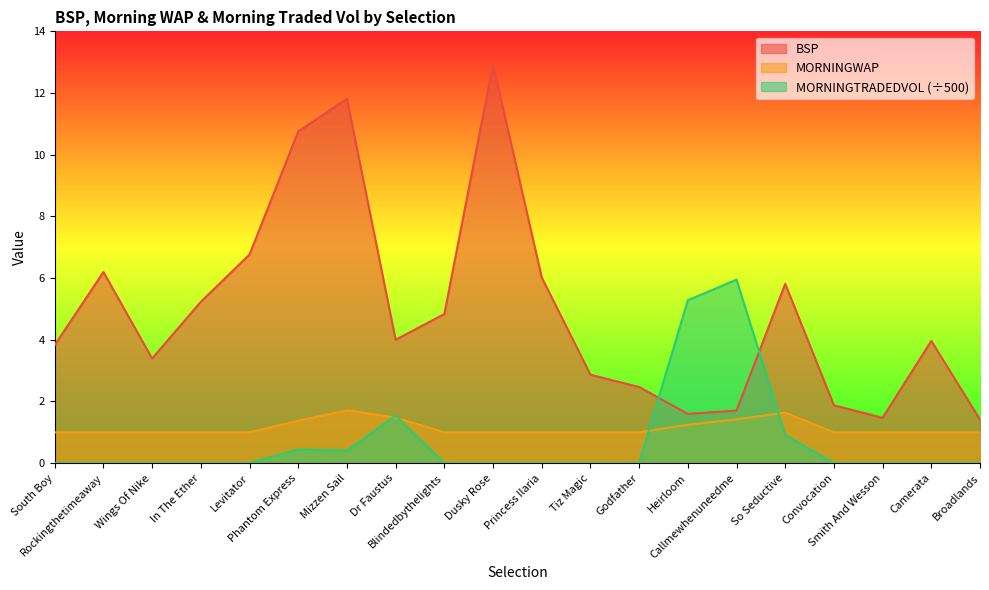

Reading right to left, list all the values displayed in this chart.

BSP: 1.4	4.0	1.5	1.9	5.8	1.7	1.6	2.5	2.9	6.0	12.9	4.8	4.0	11.8	10.8	6.8	5.2	3.4	6.2	3.8
MORNINGTRADEDVOL: 0.0	0.0	0.0	0.0	0.9	5.9	5.3	0.0	0.0	0.0	0.0	0.0	1.5	0.4	0.4	0.0	0.0	0.0	0.0	0.0
MORNINGWAP: 1.0	1.0	1.0	1.0	1.6	1.4	1.2	1.0	1.0	1.0	1.0	1.0	1.5	1.7	1.4	1.0	1.0	1.0	1.0	1.0